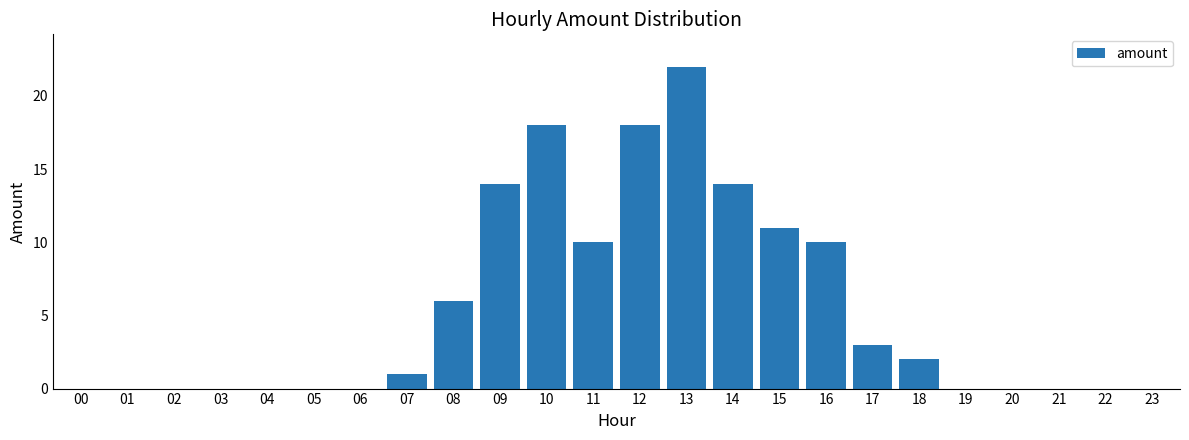

True or false: the data shows 13 at 00.

False